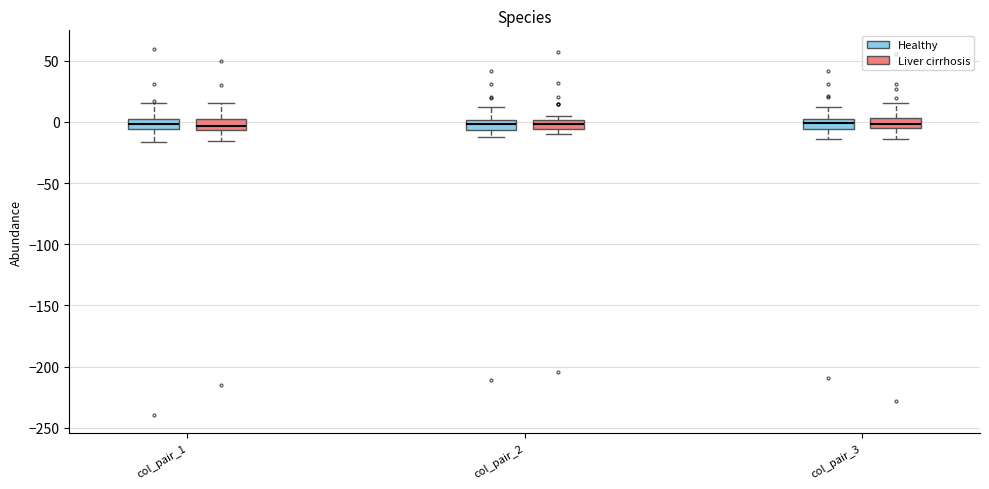

Where is the upper edge of the box for col_pair_3 (Liver cirrhosis) on the y-axis? The values are not printed on the chart, so give them approximately, as read against the axis.

5